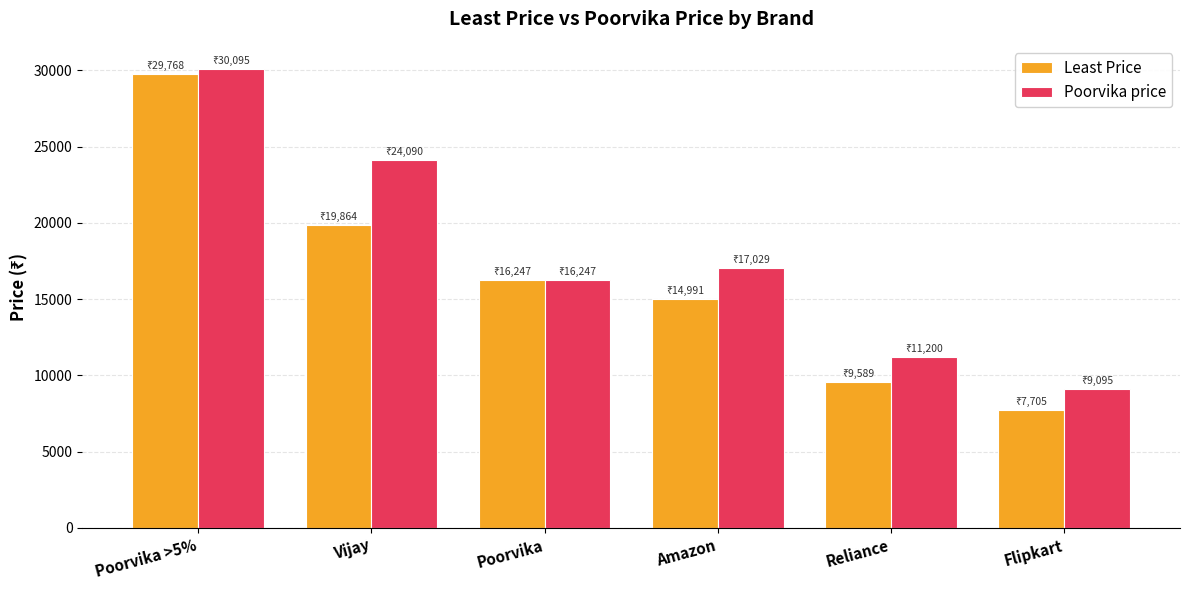

Reading left to right, list all the values displayed in this chart.

Least Price: Poorvika >5%=29768.8	Vijay=19864.0	Poorvika=16247.8	Amazon=14991.7	Reliance=9589.0	Flipkart=7705.4
Poorvika price: Poorvika >5%=30095.0	Vijay=24090.0	Poorvika=16247.8	Amazon=17029.7	Reliance=11200.0	Flipkart=9095.4